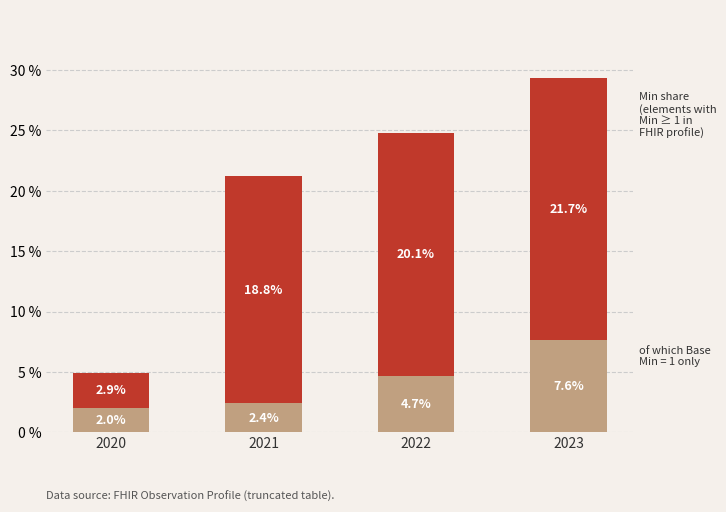

What is the total value across all series at 2022?

24.8